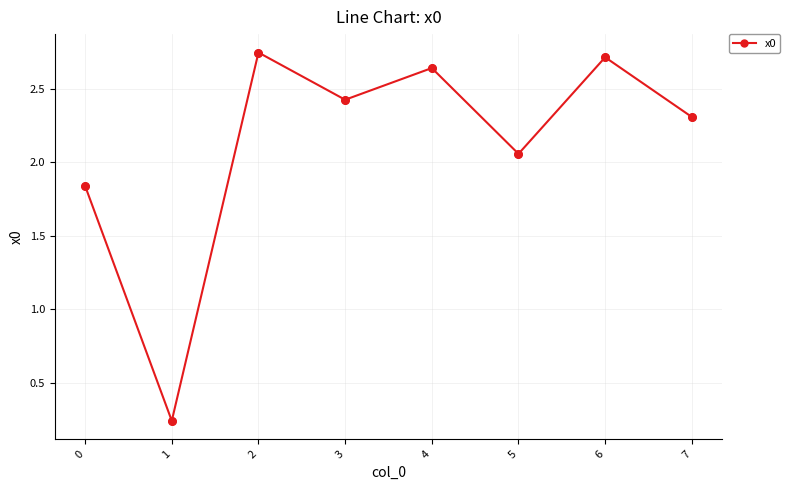

What is the ratio of the value at 0 to the value at 3?

0.8